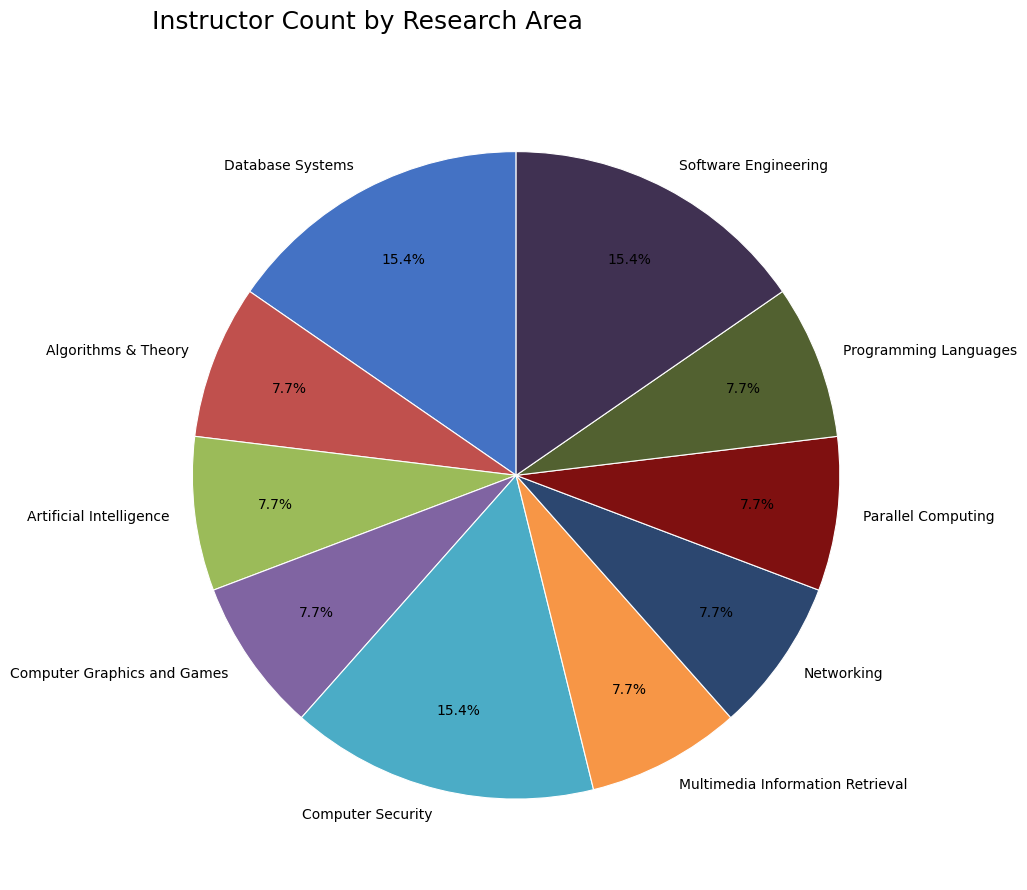

To the nearest percent, what portion does Programming Languages represent?

8%